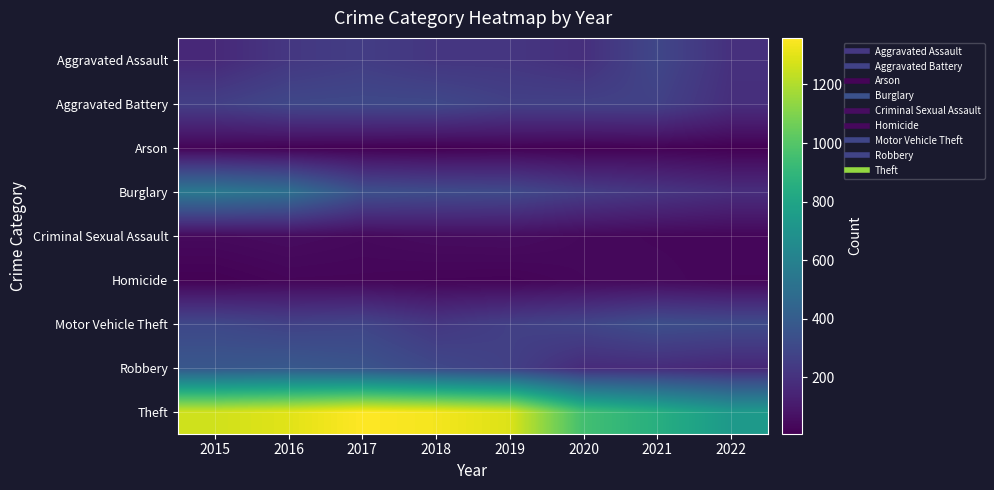

Which series has the largest total across all categories?

Theft